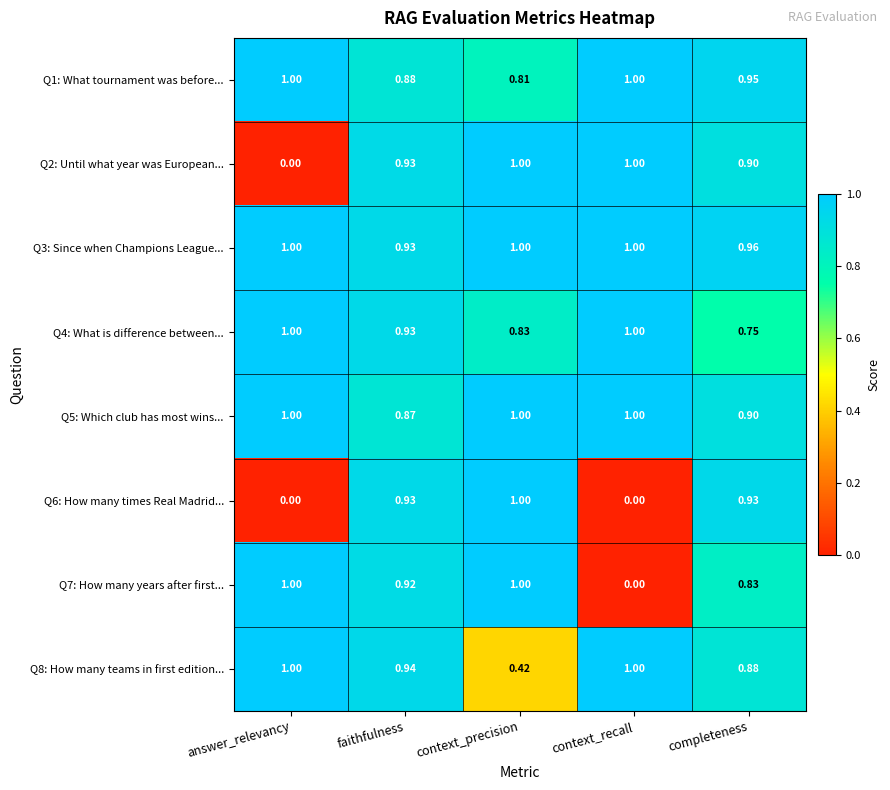

At which category is the sum across all series the highest?

faithfulness